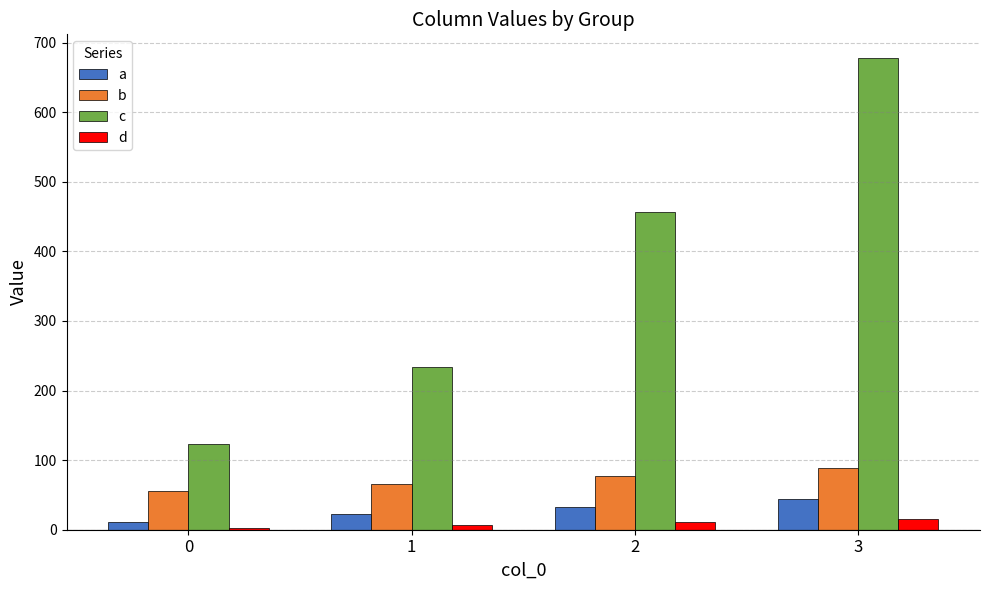

What is the difference between the second highest and minimum values in the c series?

333